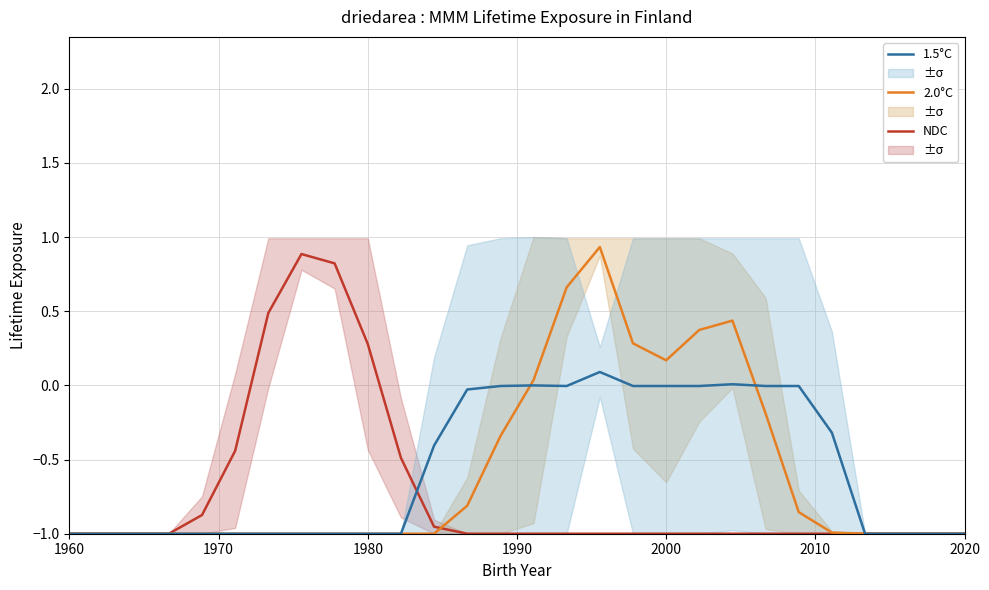

What is the difference between the second highest and second lowest values in the NDC series?

1.8